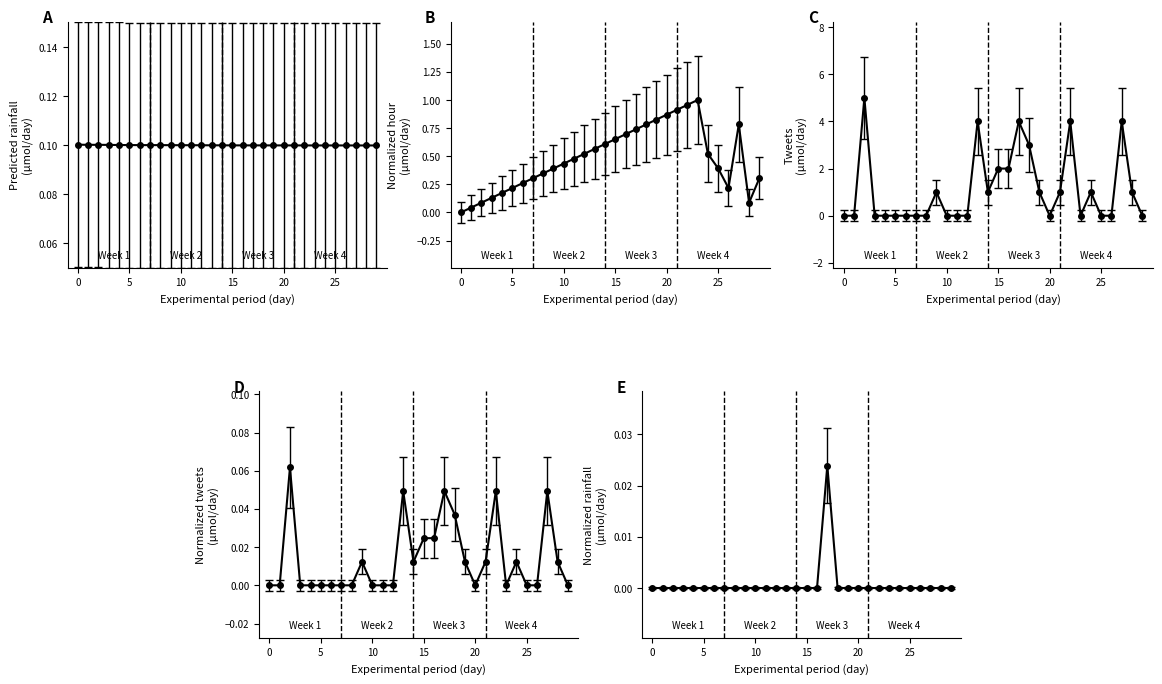

What is the value of the Normalized hour point at the 6th from the left?

0.2